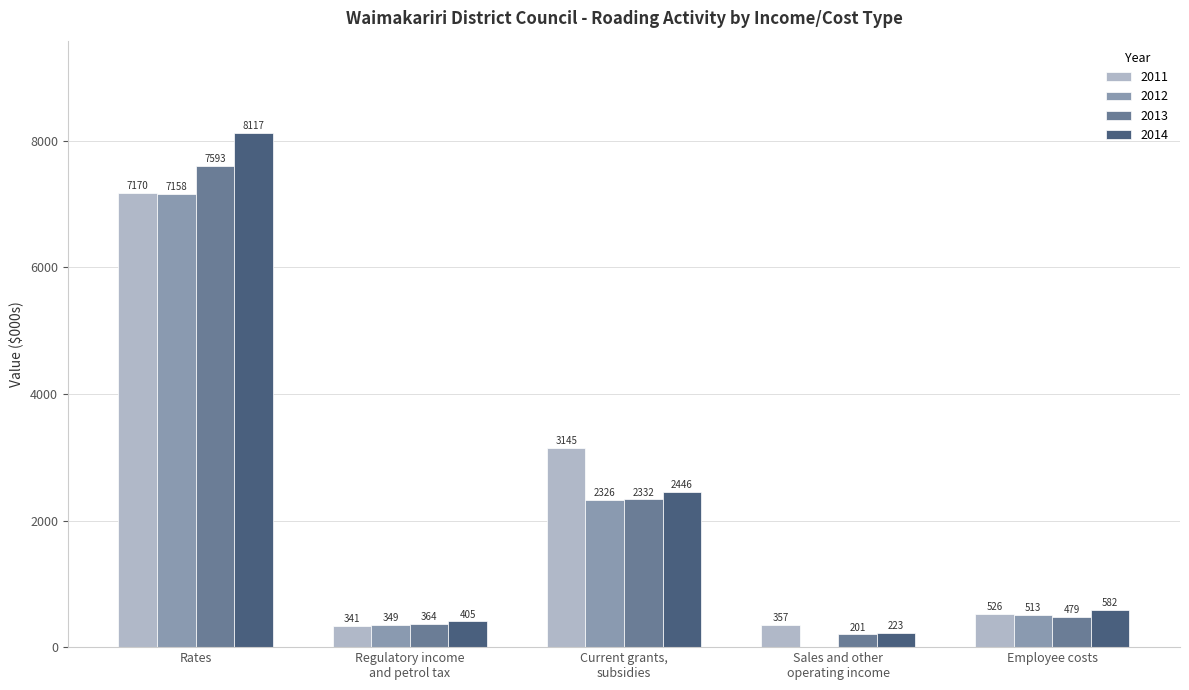

Where does the 2014 series first go above 582?

Rates